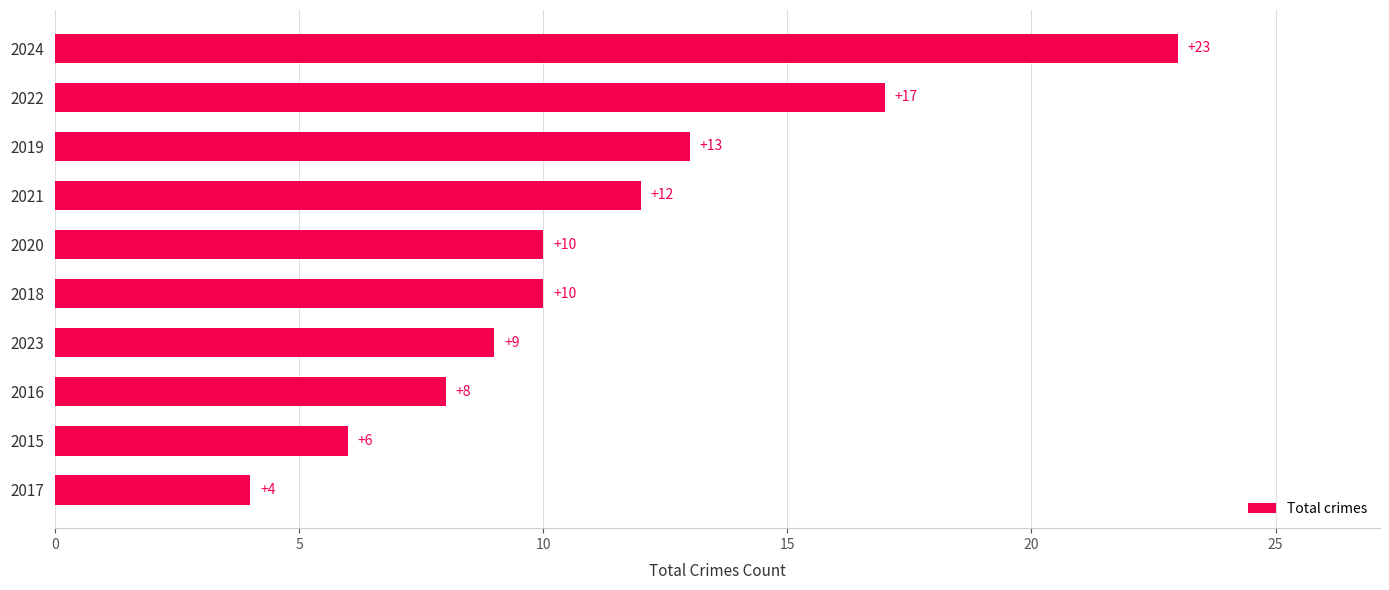

Reading top to bottom, extract all data points from this chart.

23	17	13	12	10	10	9	8	6	4